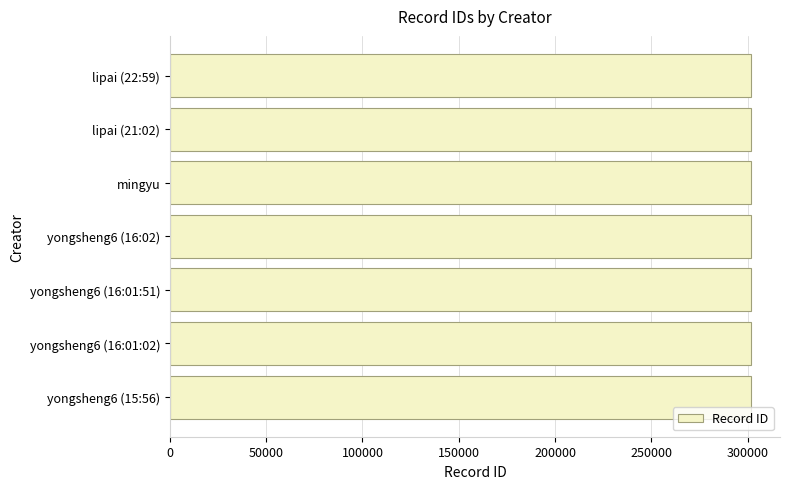

What is the sum of the values at yongsheng6 (15:56) and yongsheng6 (16:01:51)?

603112